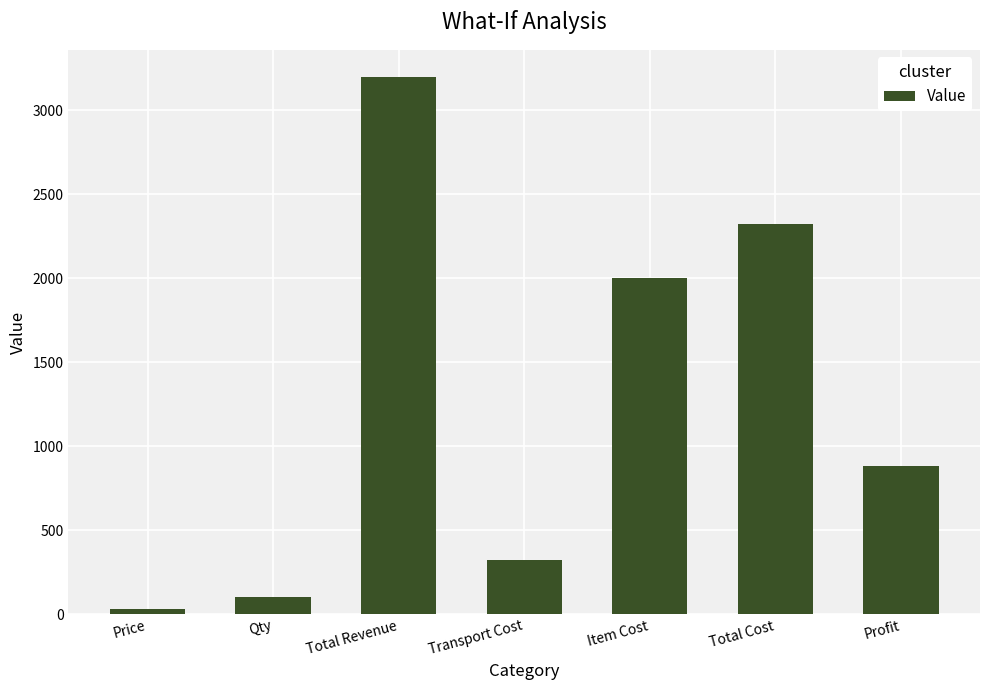

What is the difference between the values at Item Cost and Qty?

1900